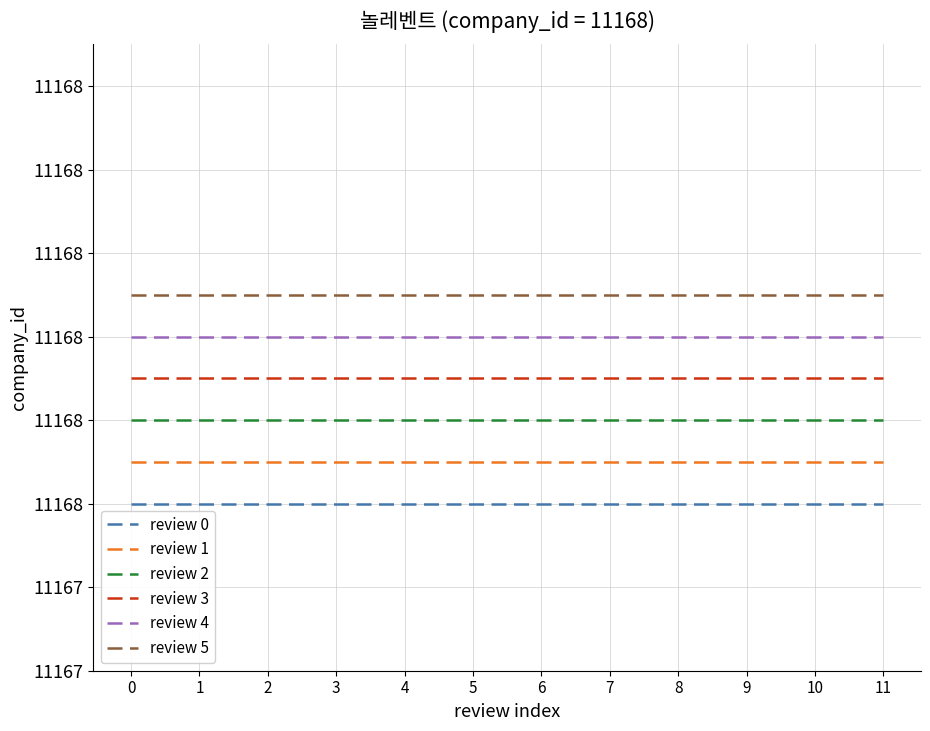

True or false: review 4 and review 0 intersect in this chart.

False